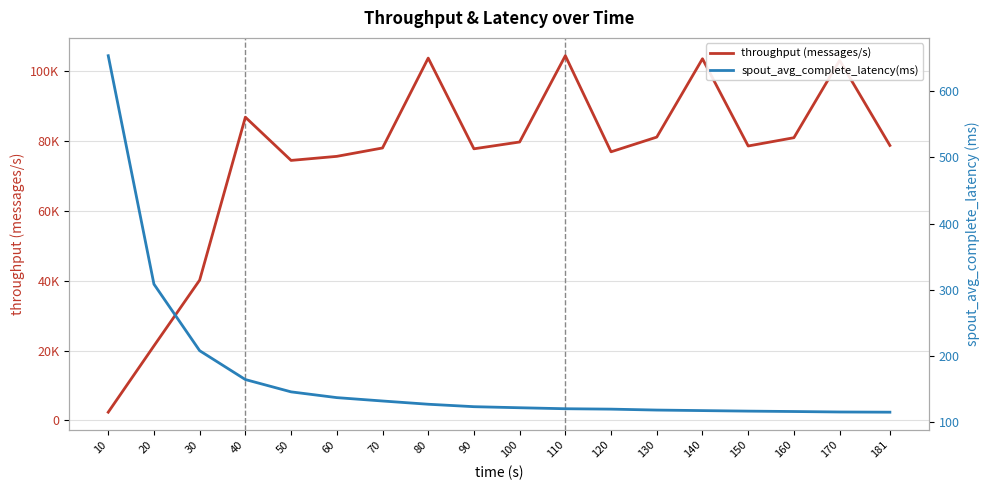

List the series in order of their overall mean, lowest first.

spout_avg_complete_latency(ms), throughput (messages/s)